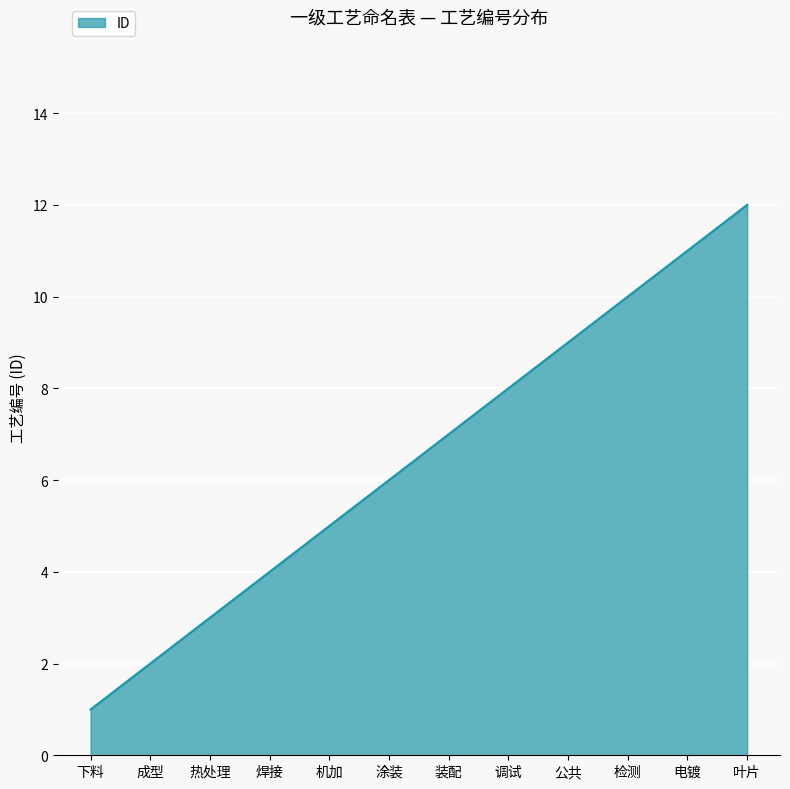

List the labels in order of value, smallest first.

下料, 成型, 热处理, 焊接, 机加, 涂装, 装配, 调试, 公共, 检测, 电镀, 叶片